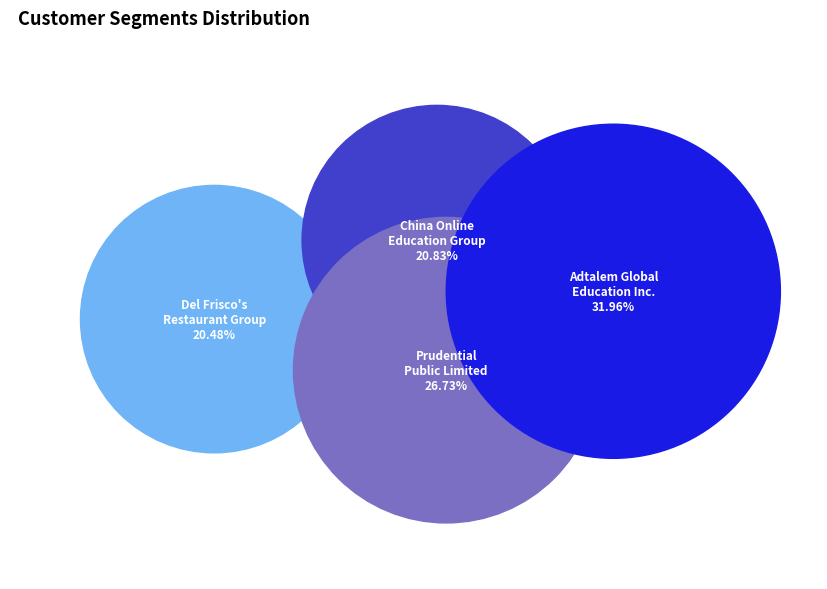

Rank the categories by value from highest to lowest.

Adtalem Global Education Inc., Prudential Public Limited Company, China Online Education Group, Del Frisco's Restaurant Group, Inc.